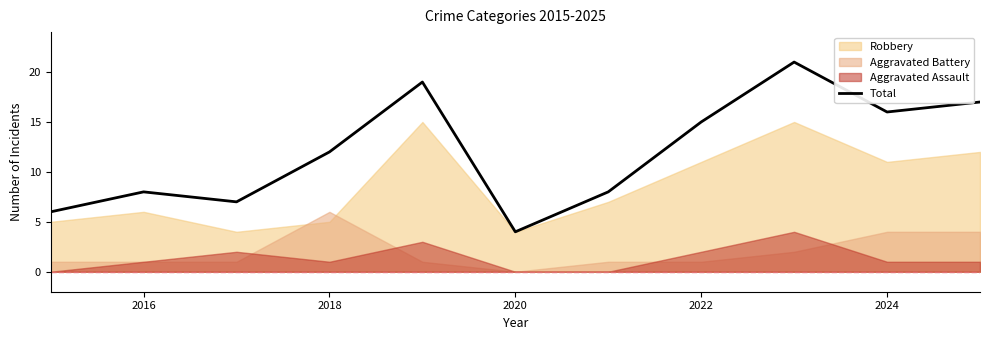

The value of Total at 2024 is 16. True or false?

True